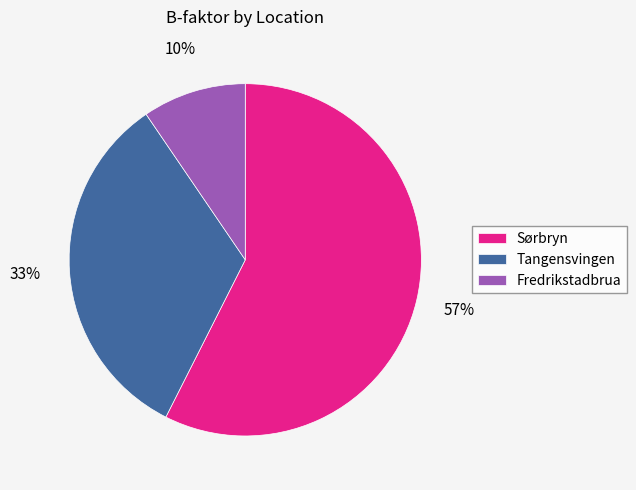

Rank the categories by value from lowest to highest.

Fredrikstadbrua, Tangensvingen, Sørbryn